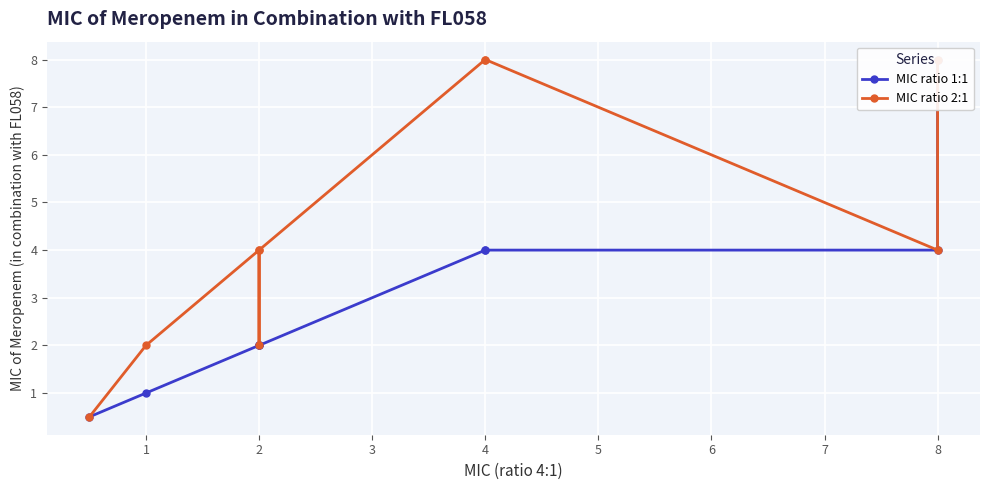

List the series in order of their peak value, lowest first.

MIC ratio 1:1, MIC ratio 2:1